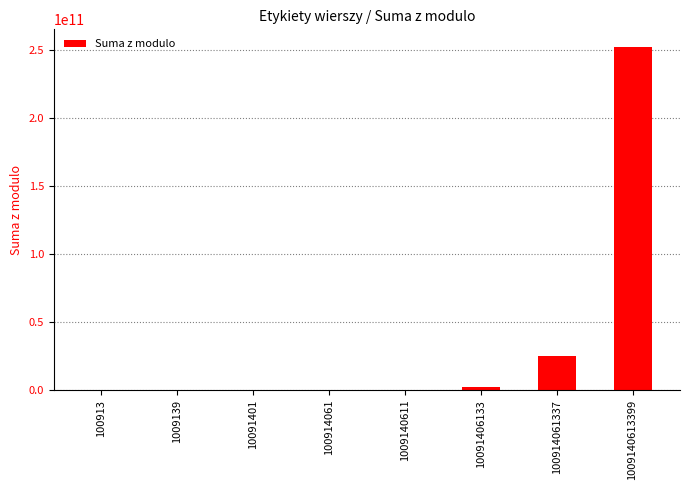

Read the value at 1009139, to the nearest 100.

252300